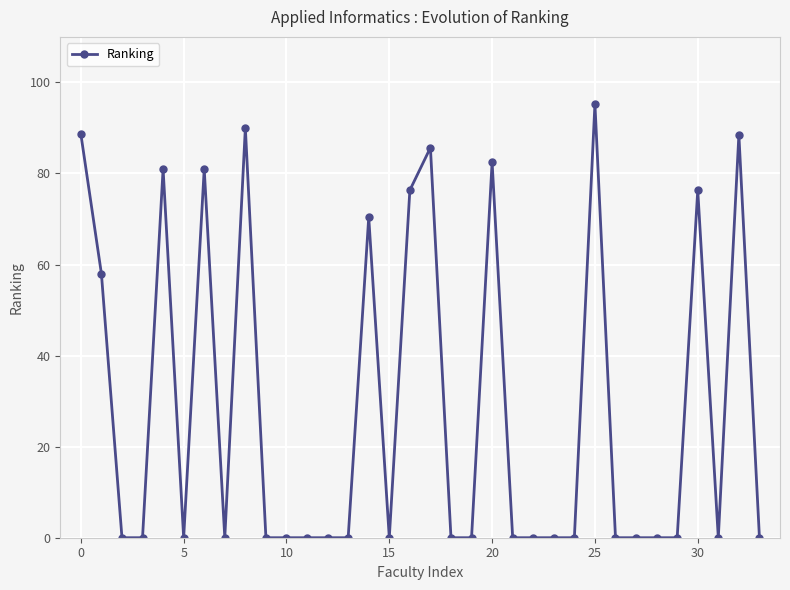

Count the number of categories in the chart.

34